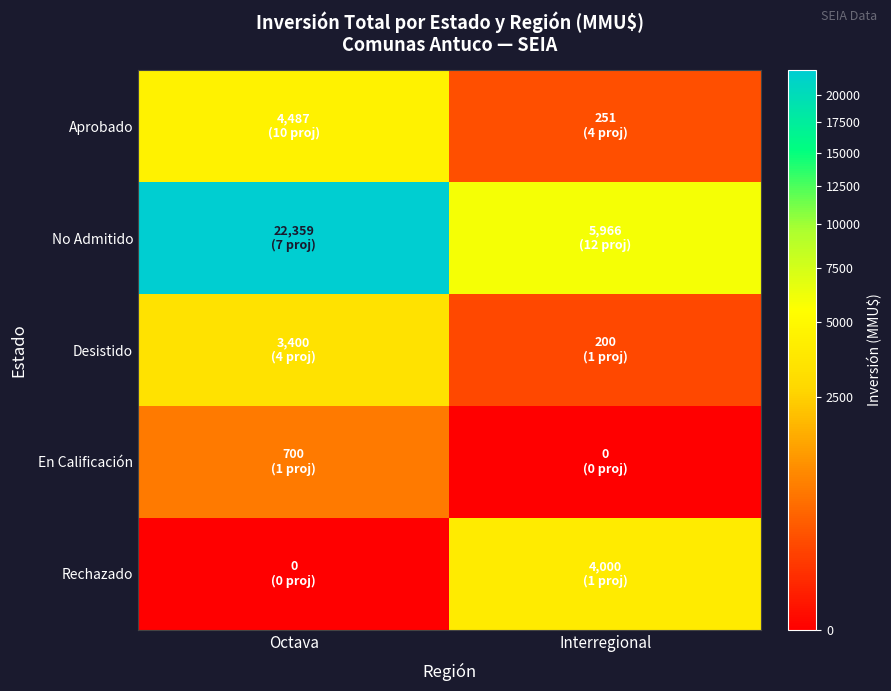

Reading left to right, list all the values displayed in this chart.

Aprobado: Octava=4487	Interregional=251
No Admitido: Octava=22359	Interregional=5966
Desistido: Octava=3400	Interregional=200
En Calificación: Octava=700	Interregional=0
Rechazado: Octava=0	Interregional=4000